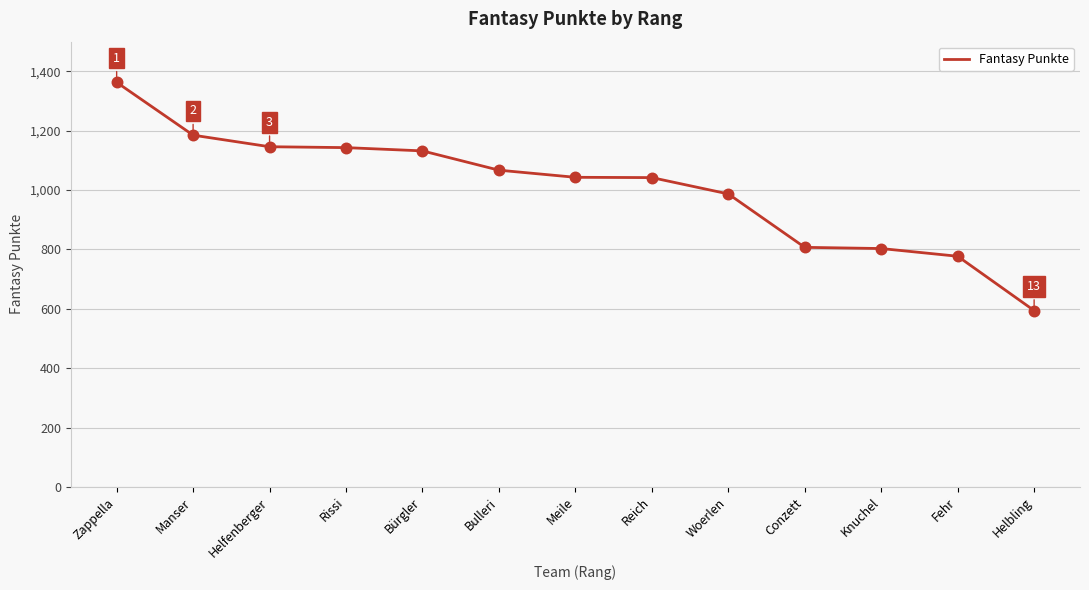

Between Fehr and Meile, which is larger?

Meile